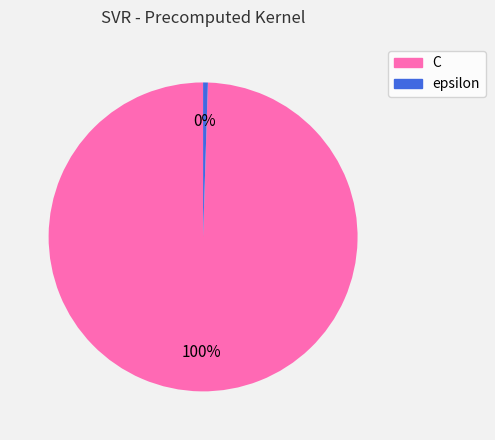

Rank the categories by value from lowest to highest.

epsilon, C